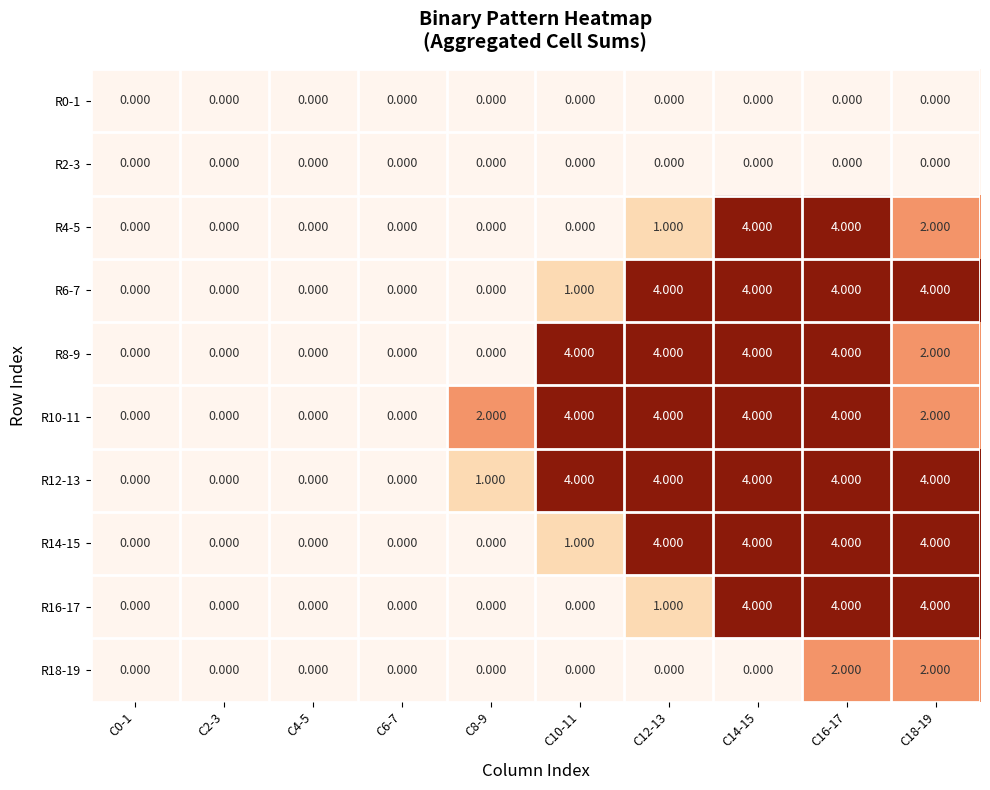

How many distinct data groups are displayed?

10